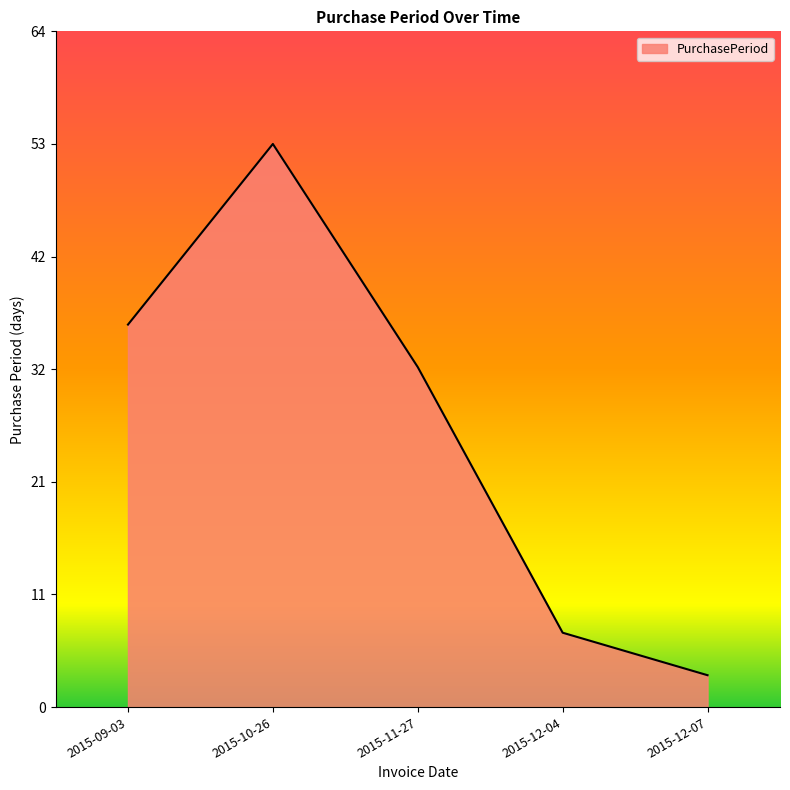

Rank the categories by value from highest to lowest.

2015-10-26, 2015-09-03, 2015-11-27, 2015-12-04, 2015-12-07